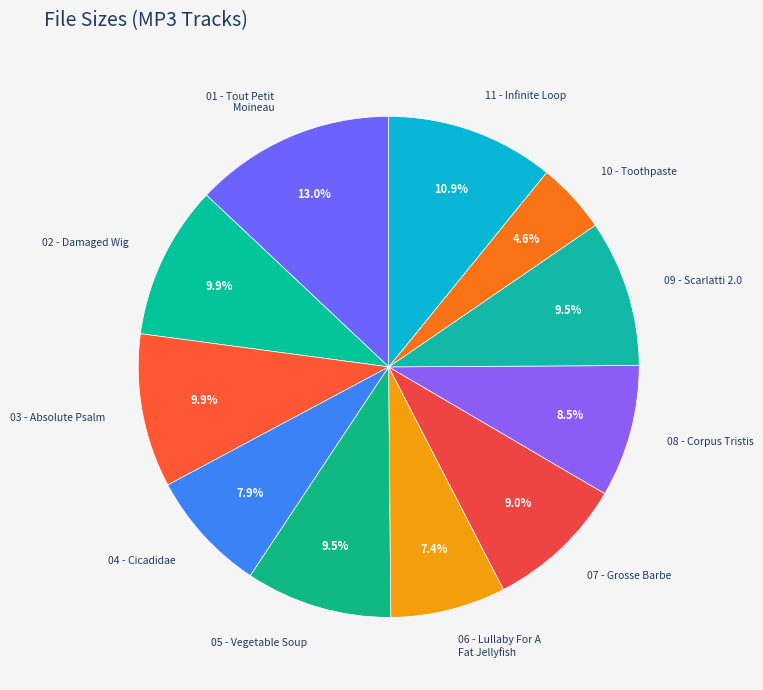

Combined, do 03 - Absolute Psalm and 10 - Toothpaste account for over 50%?

No